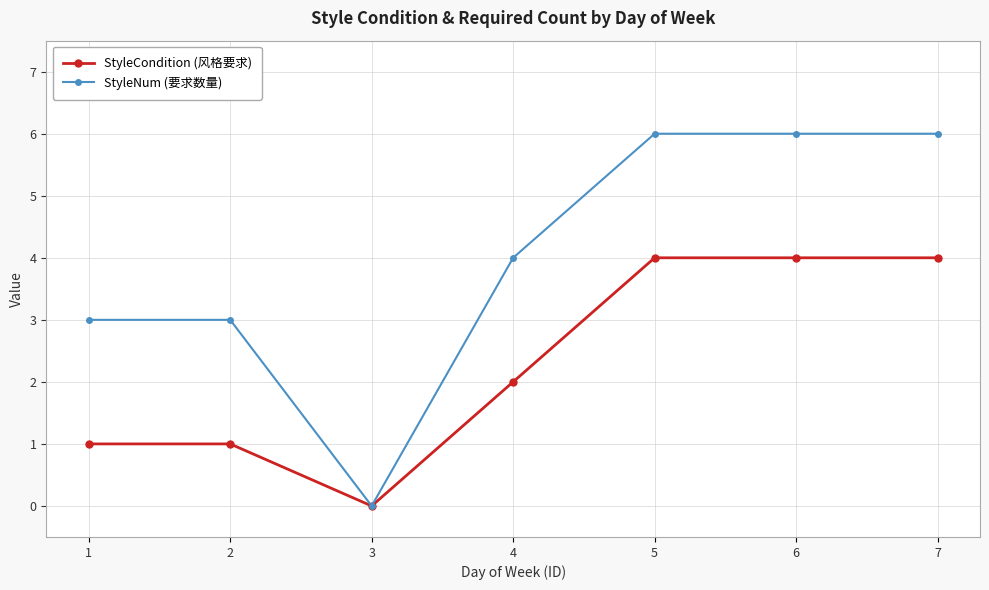

What is the value of the StyleNum (要求数量) point at the 7th from the left?

6